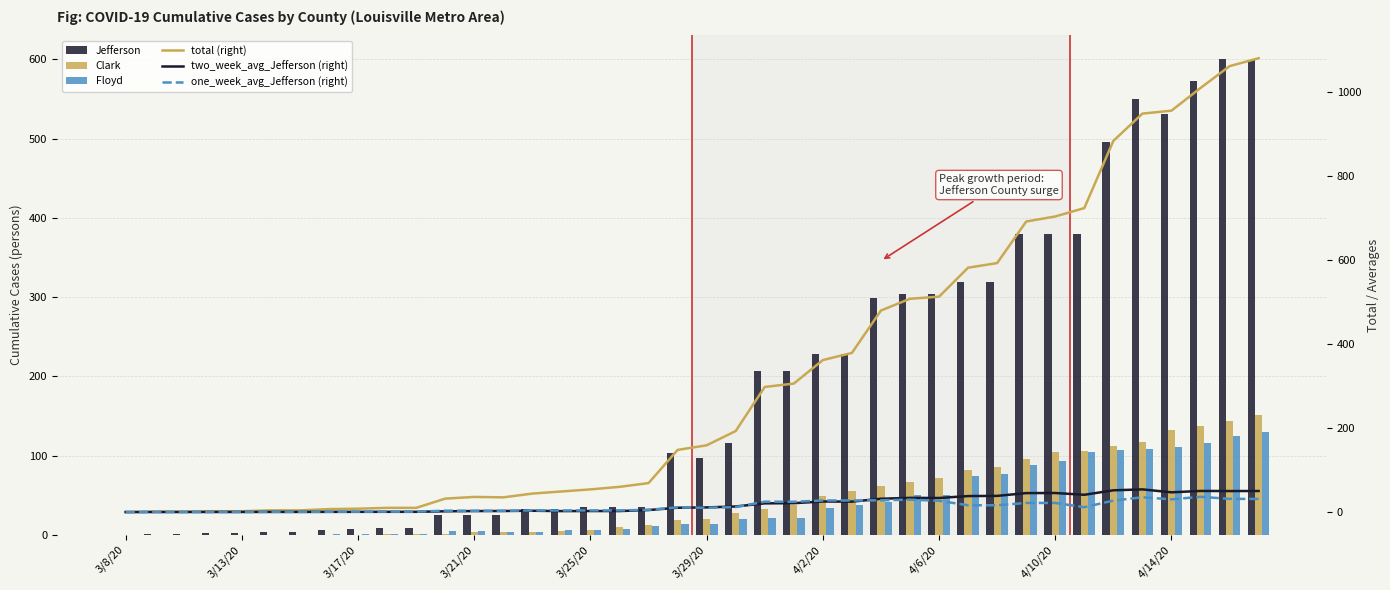

List the series in order of their peak value, highest first.

total (right), Jefferson, Clark, Floyd, two_week_avg_Jefferson (right), one_week_avg_Jefferson (right)